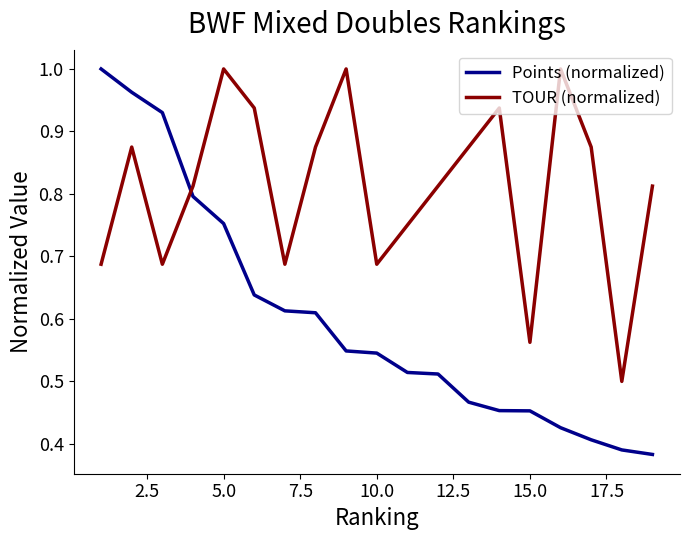

List the series in order of their overall mean, highest first.

TOUR (normalized), Points (normalized)